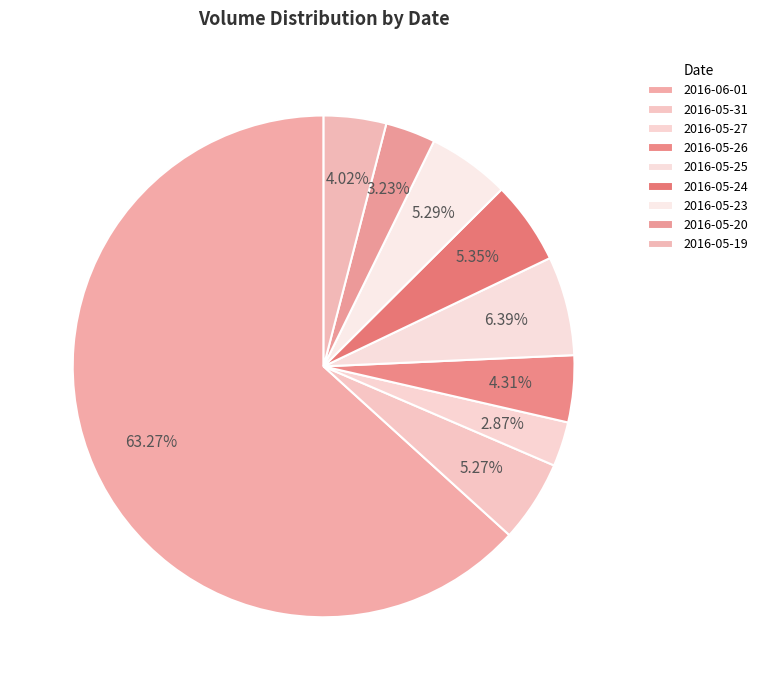

What percentage do 2016-05-31 and 2016-05-19 together represent?

9.3%